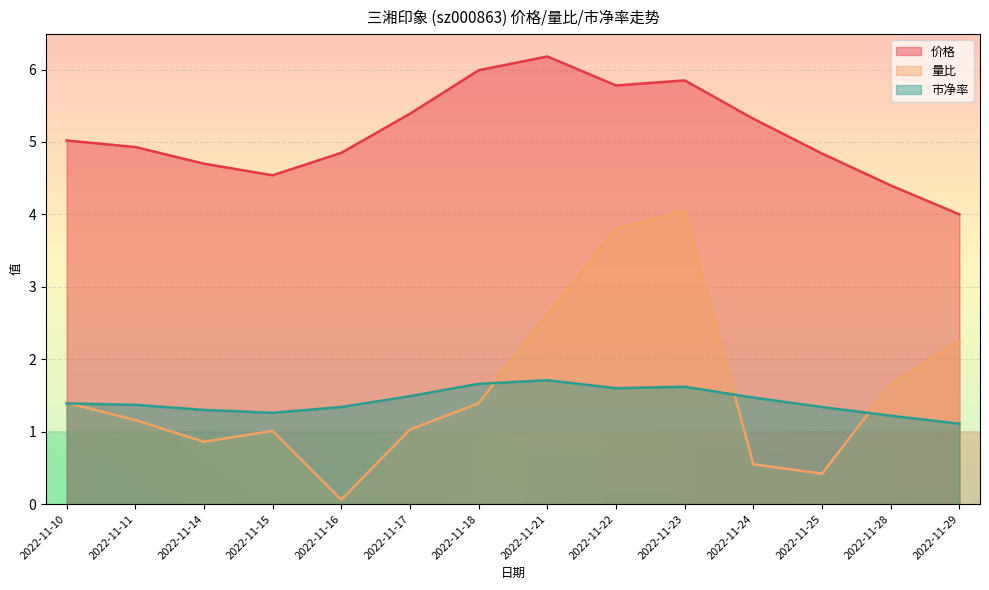

True or false: 价格 and 市净率 intersect in this chart.

False